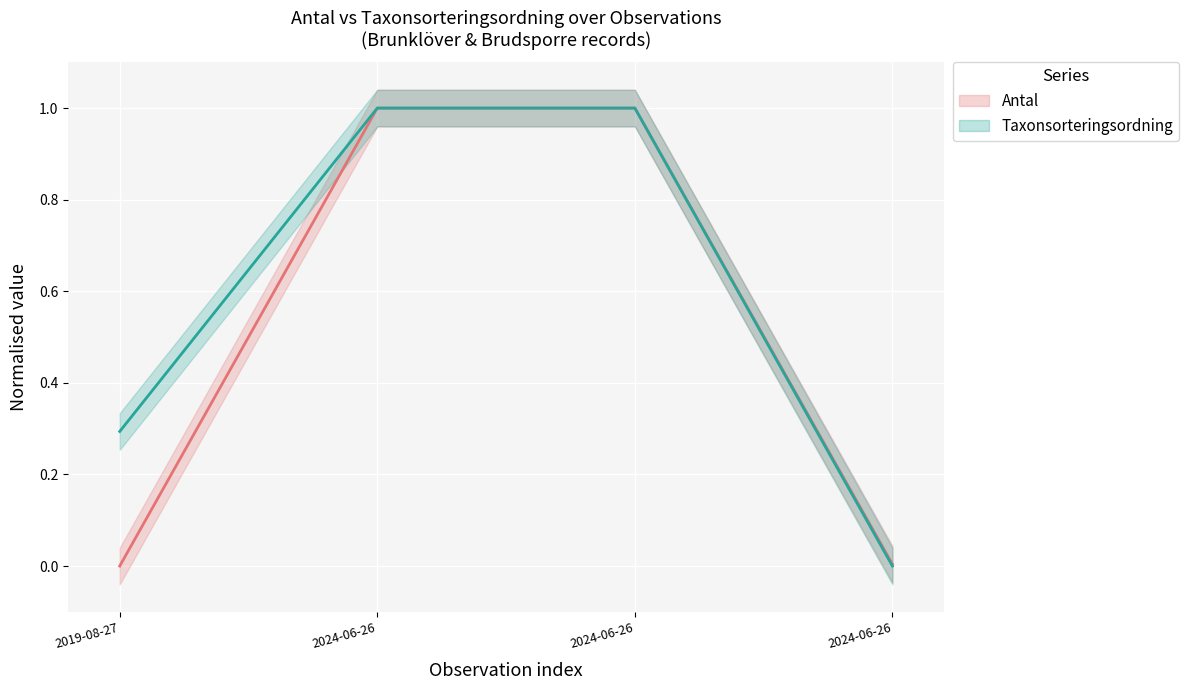

What is the label of the 2nd point from the right?

2024-06-26